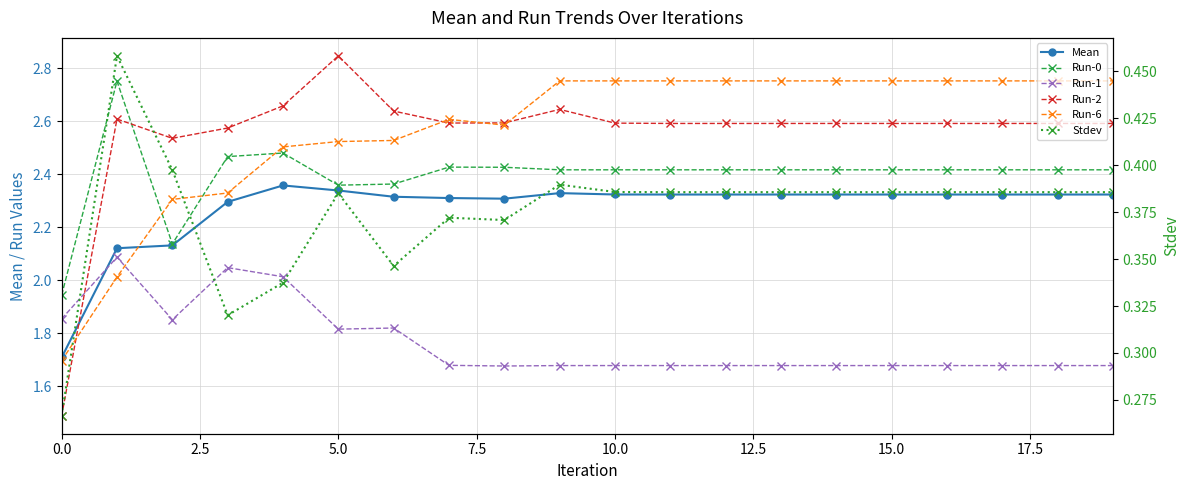

At how many categories does at least one series exceed 2?

19